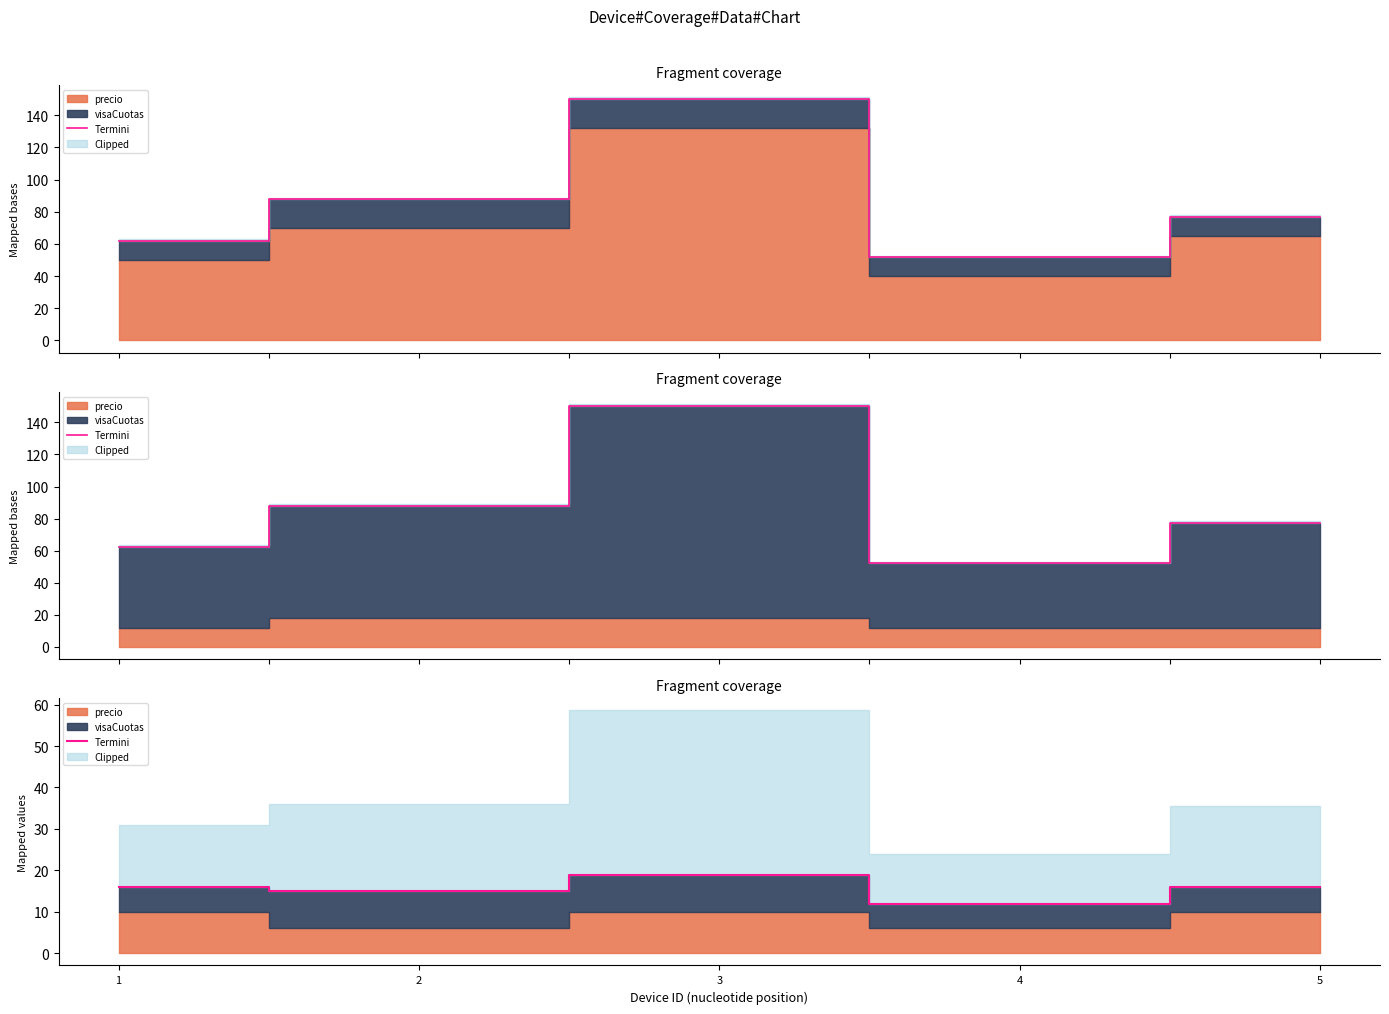

Does the chart have visible grid lines?

No